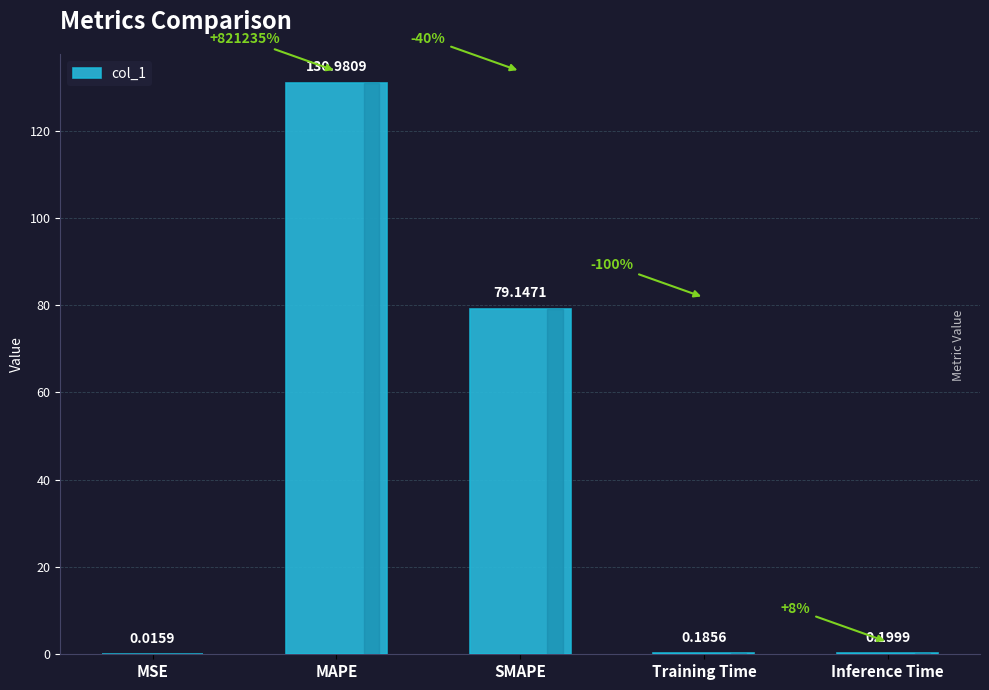

Where is the data nearest to the value 65?

SMAPE